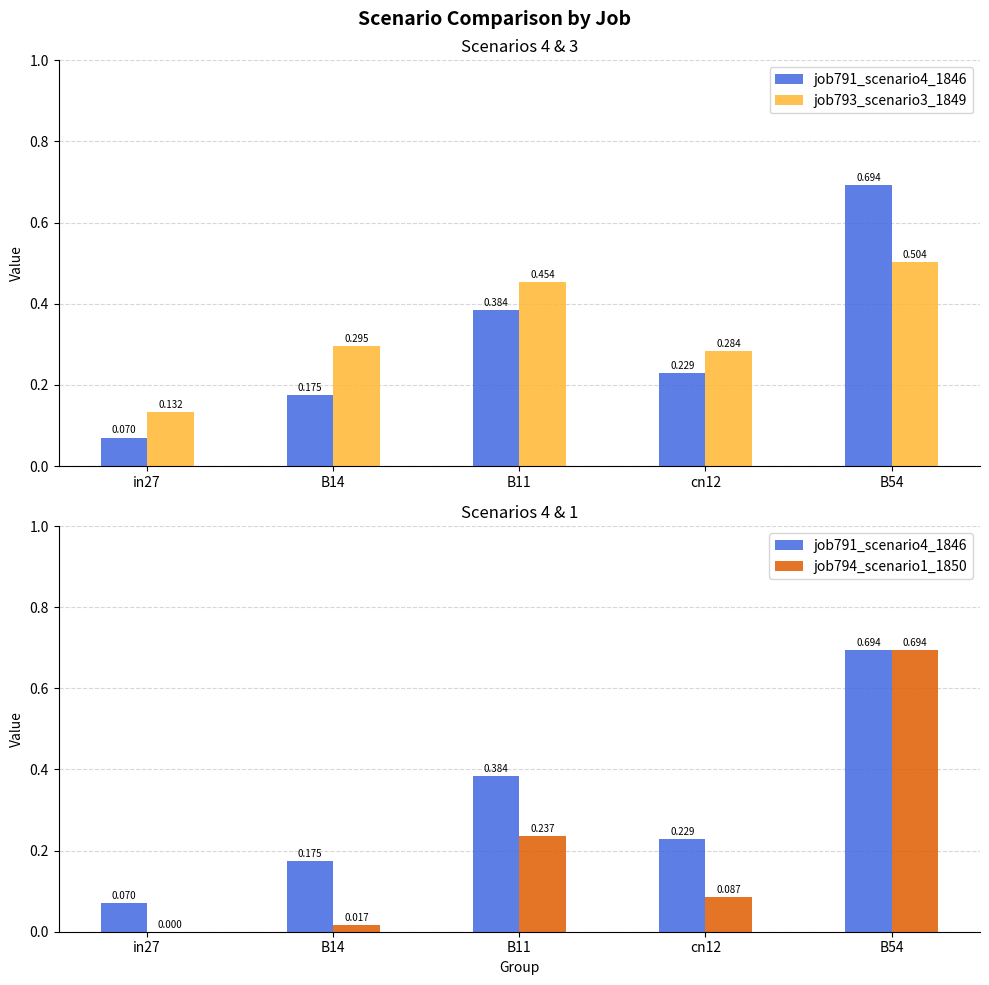

At how many categories does at least one series exceed 0?

5